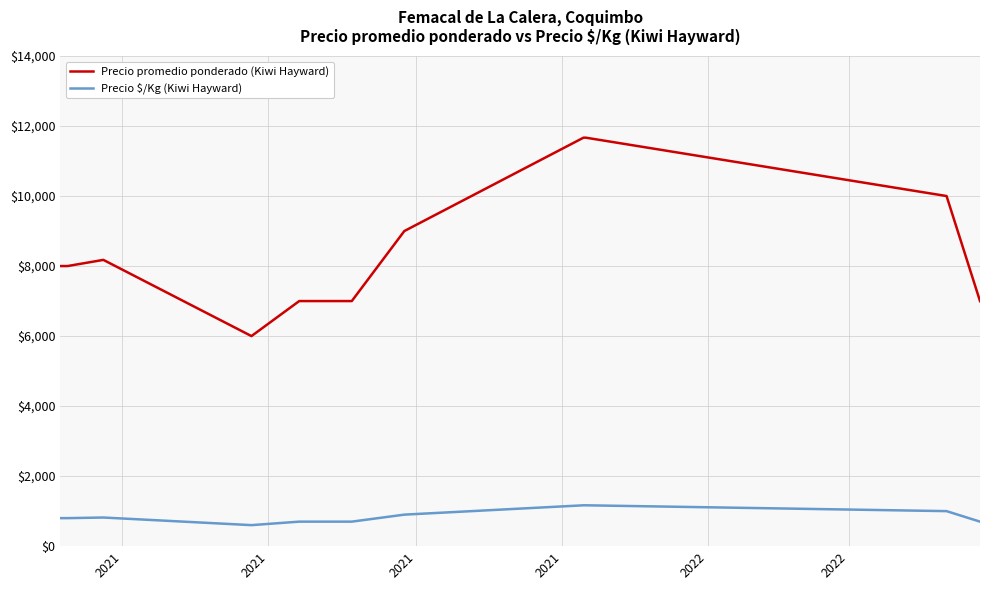

Which series has the largest range (max minus min)?

Precio promedio ponderado (Kiwi Hayward)